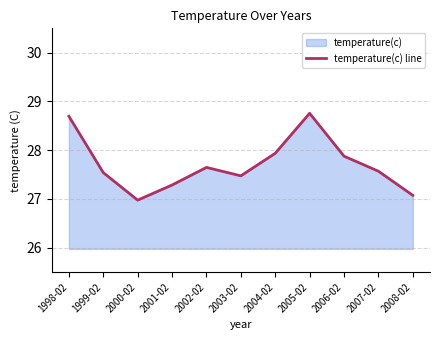

What is the value of the 3rd point from the left?

27.0